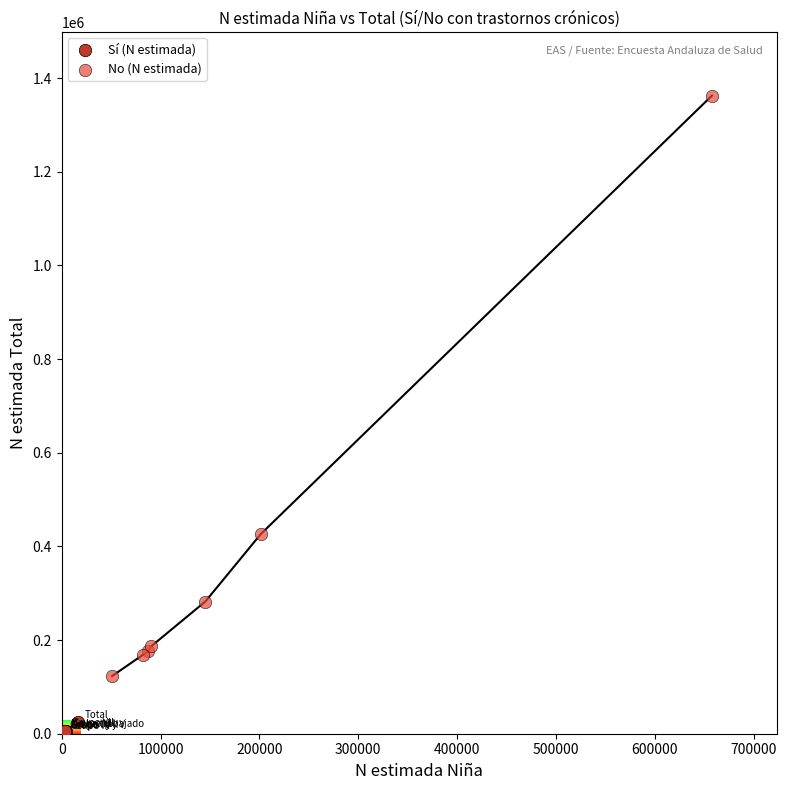

Which series has the largest Y range (max minus min)?

No (N estimada)